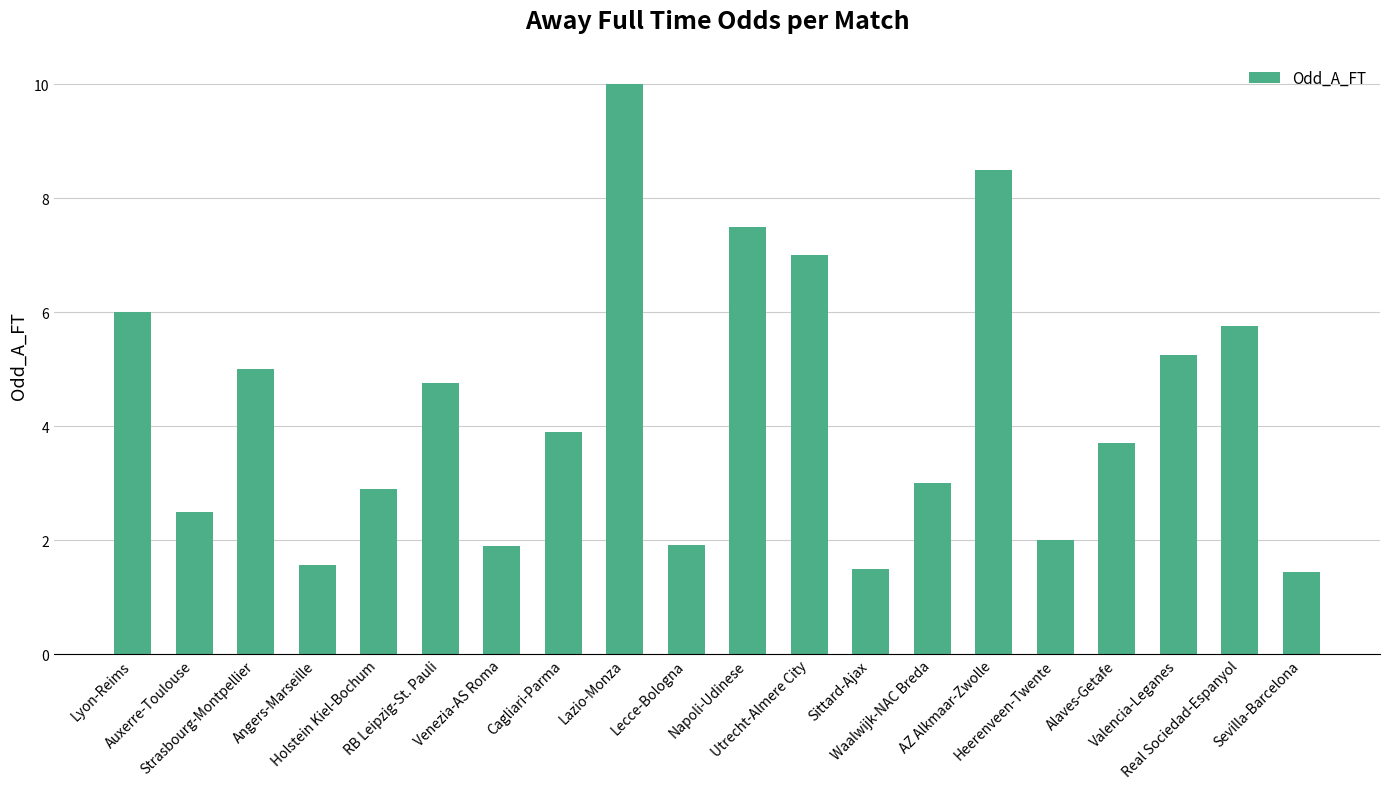

What is the difference between the maximum and minimum values?

8.6